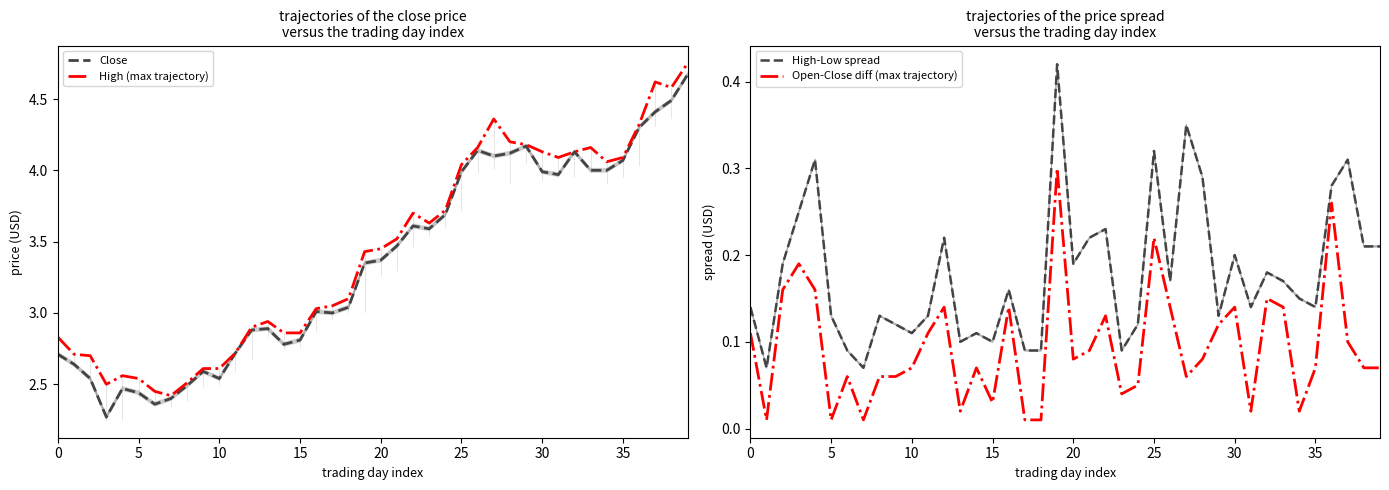

Which series changed the most between 25 and 31?

Open-Close diff (max trajectory)